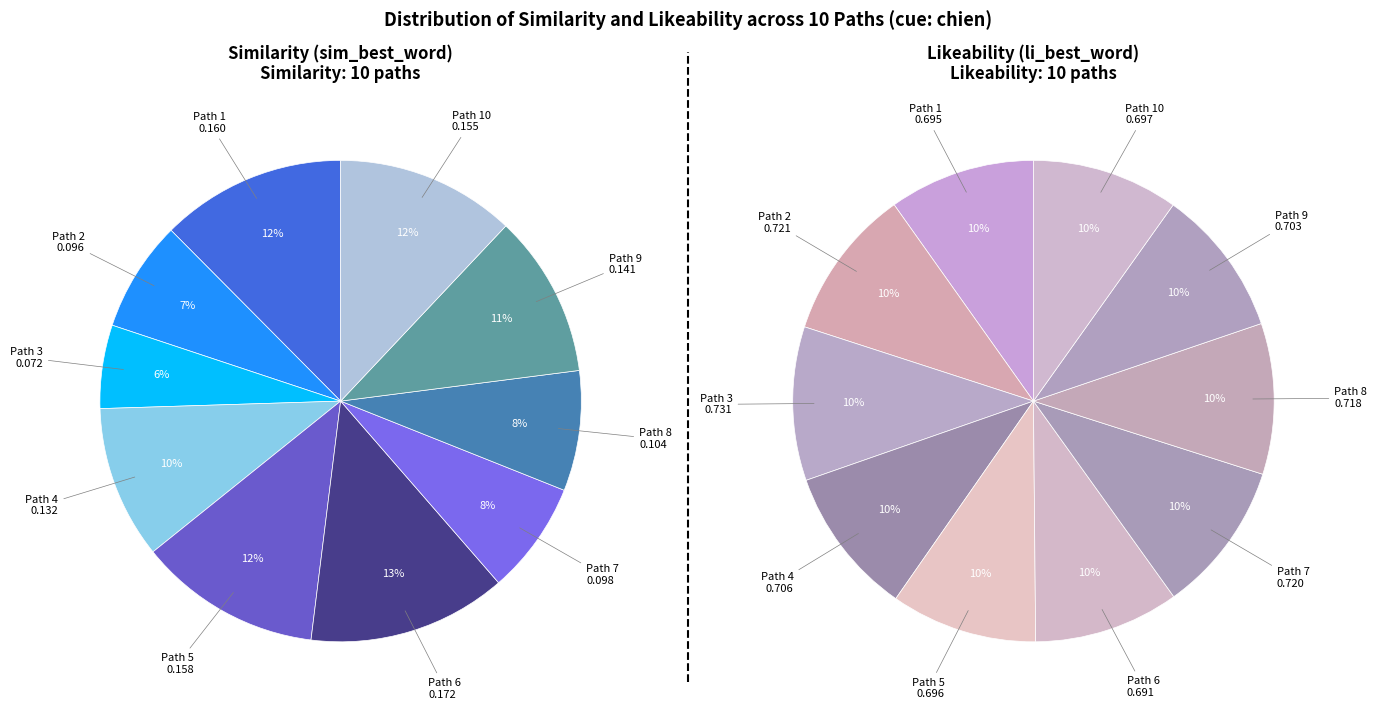

True or false: 7 accounts for 16% of the total.

False